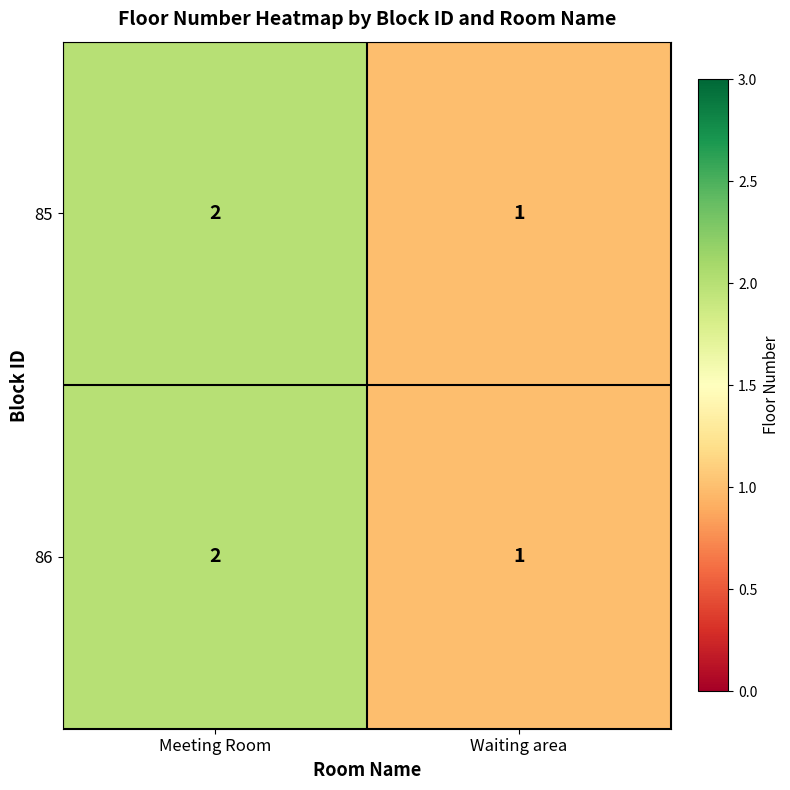

Rank the categories by 85 value from lowest to highest.

Waiting area, Meeting Room